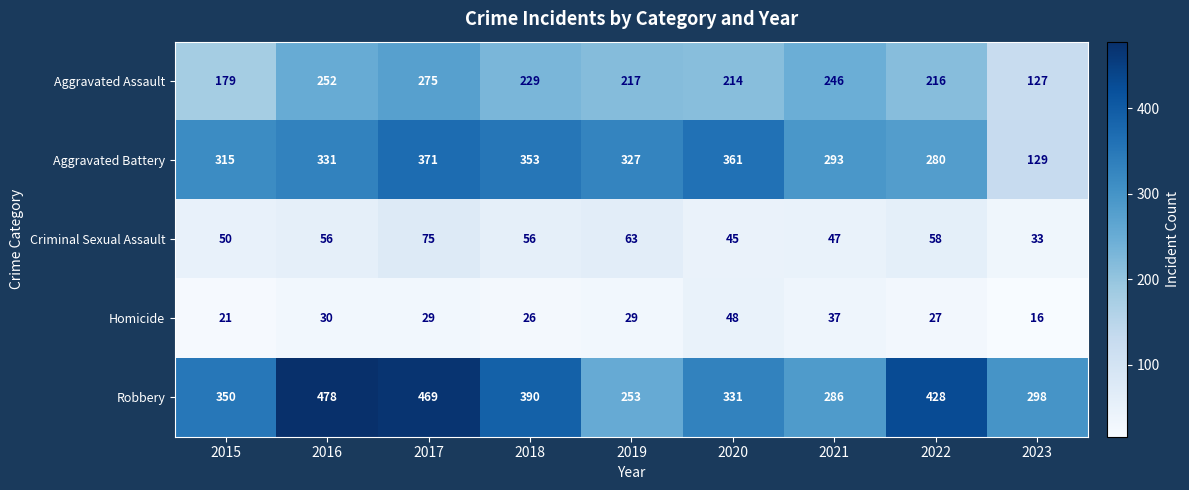

What is the difference between the highest and lowest values at 2021?

256